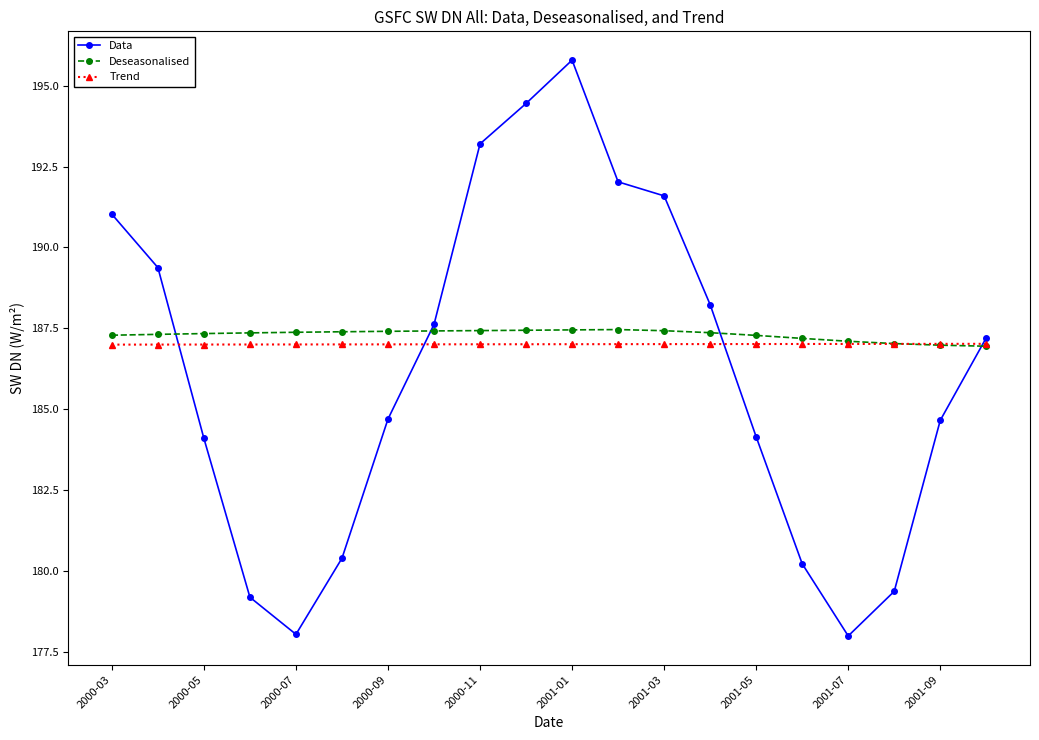

After their last crossing, which series has the higher values: Trend or Deseasonalised?

Trend